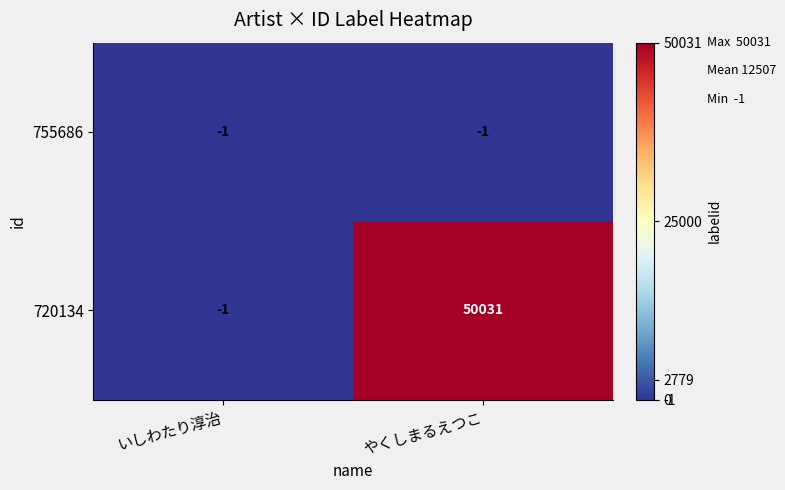

At how many categories does at least one series exceed 36708?

1